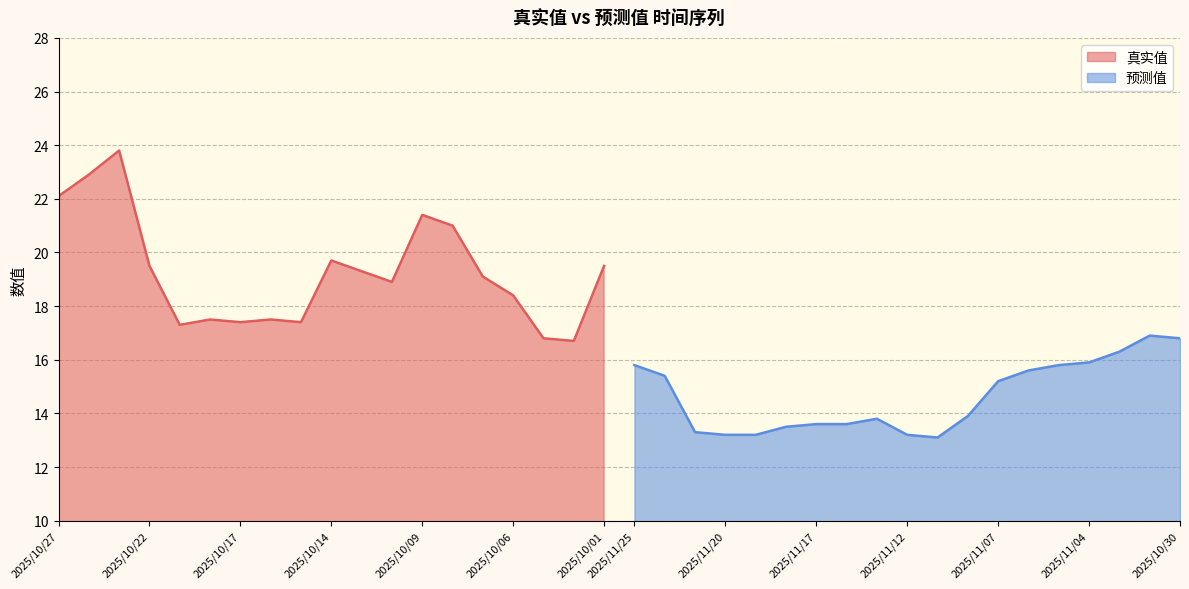

What is the highest value of the 预测值 series?

16.9